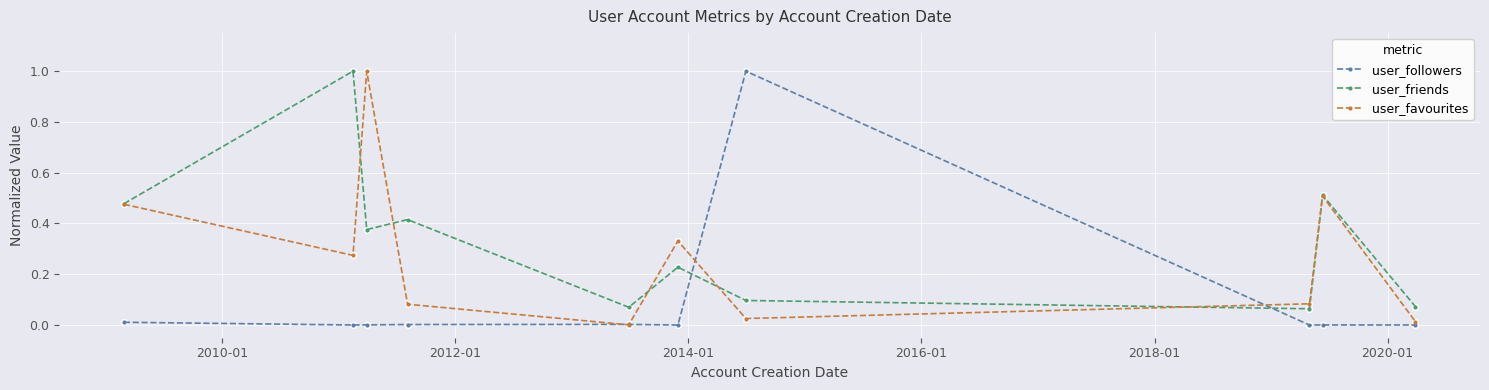

What is the maximum value shown in the chart?

1.0